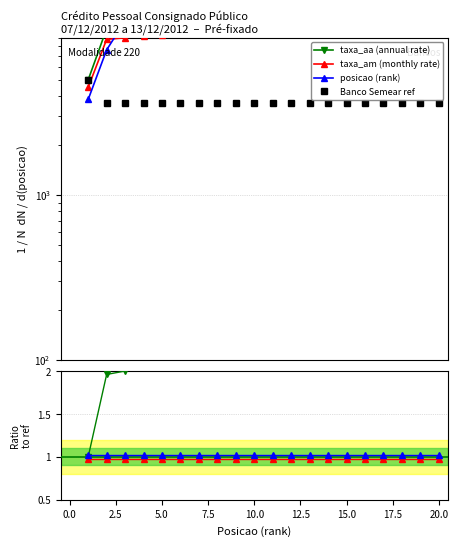

At how many categories does at least one series exceed 22346?

15